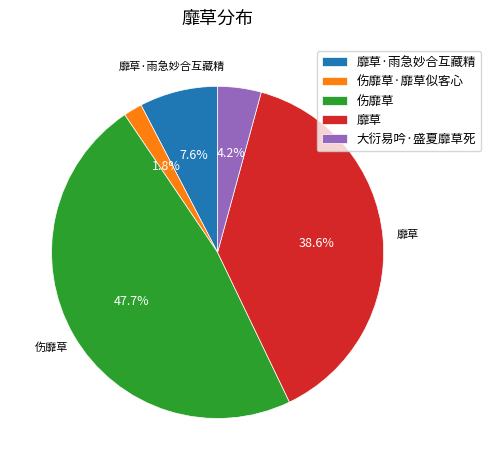

To the nearest percent, what is the difference between the 伤靡草·靡草似客心 and 靡草·雨急妙合互藏精 slice percentages?

6%